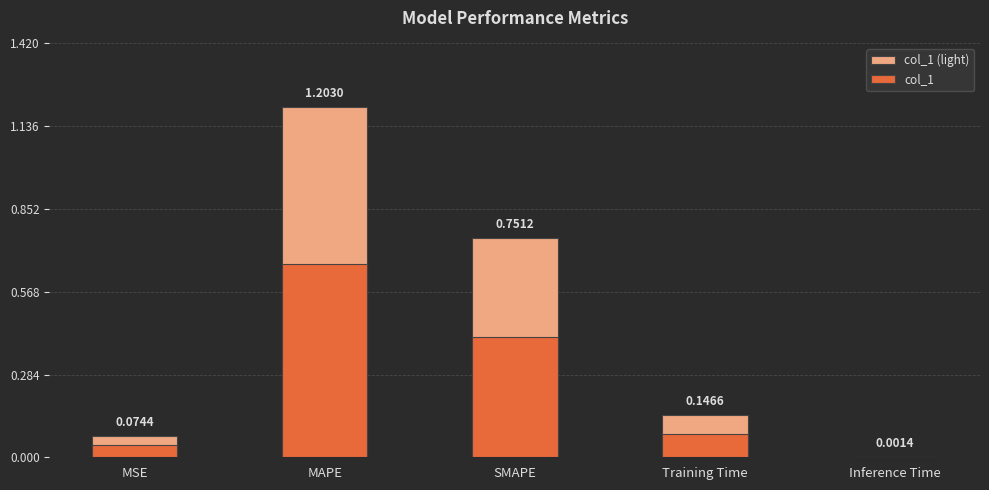

Reading right to left, transcribe all the data shown in this chart.

col_1 (light): Inference Time=0.0	Training Time=0.1	SMAPE=0.8	MAPE=1.2	MSE=0.1
col_1: Inference Time=0.0	Training Time=0.1	SMAPE=0.4	MAPE=0.7	MSE=0.0